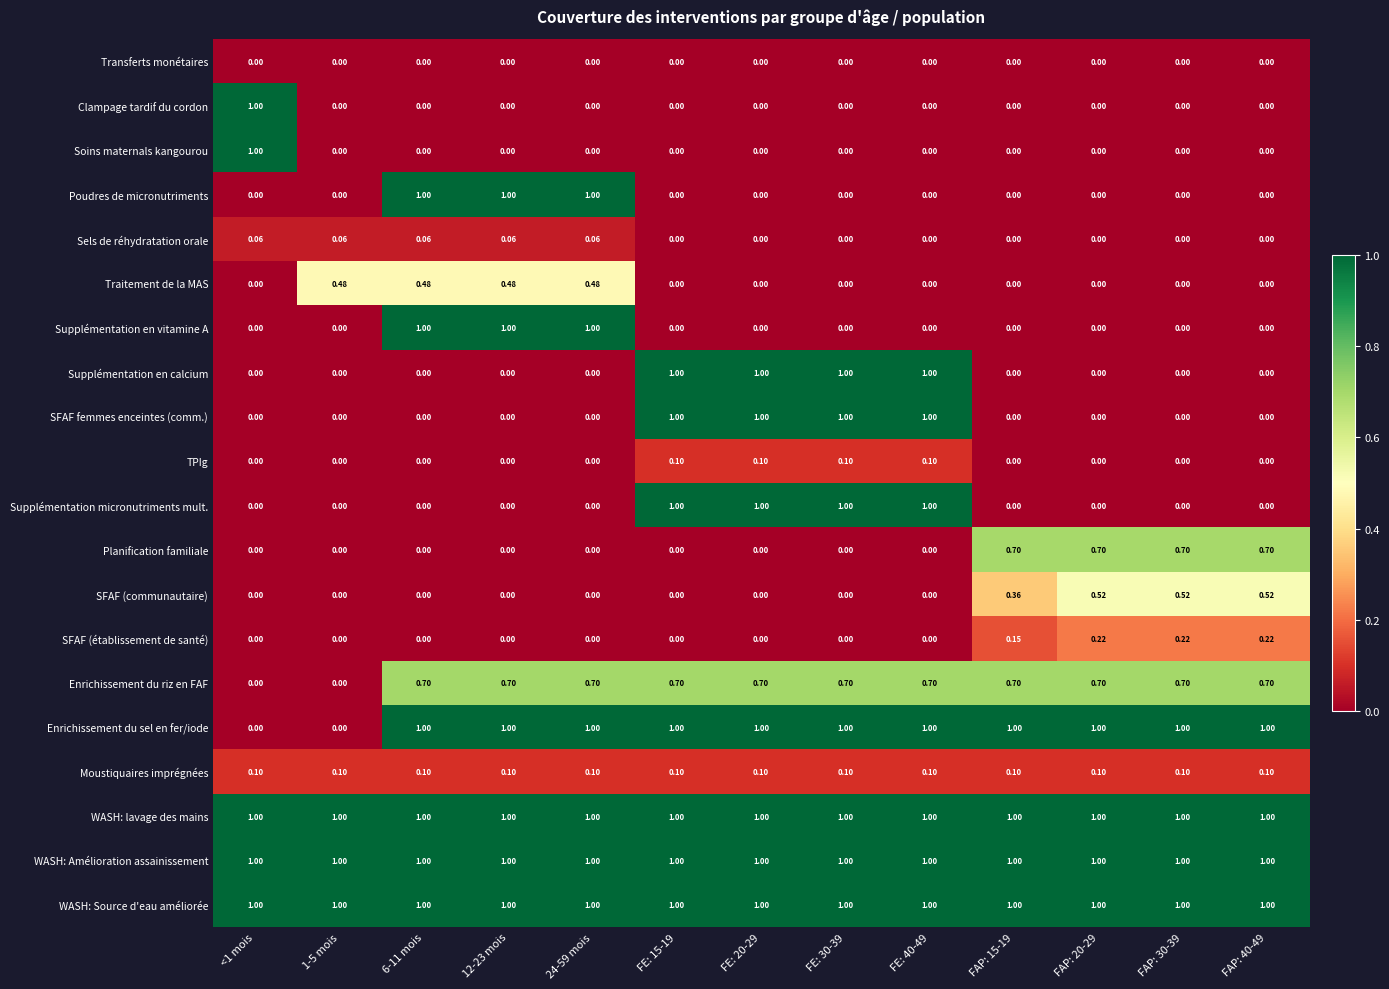

Is the value of SFAF femmes enceintes (comm.) at FAP: 40-49 greater than the value of Poudres de micronutriments at 24-59 mois?

No